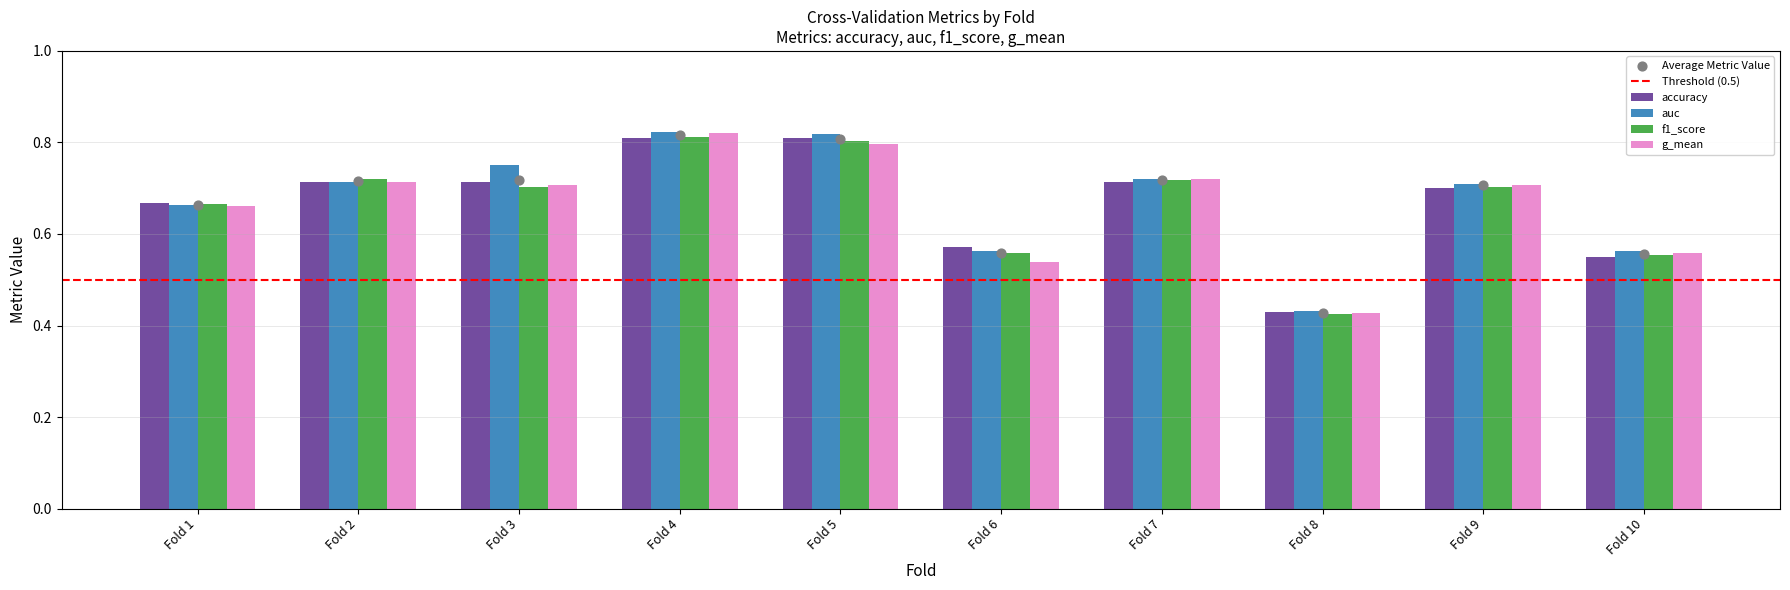

Which series contains the highest Y value?

auc